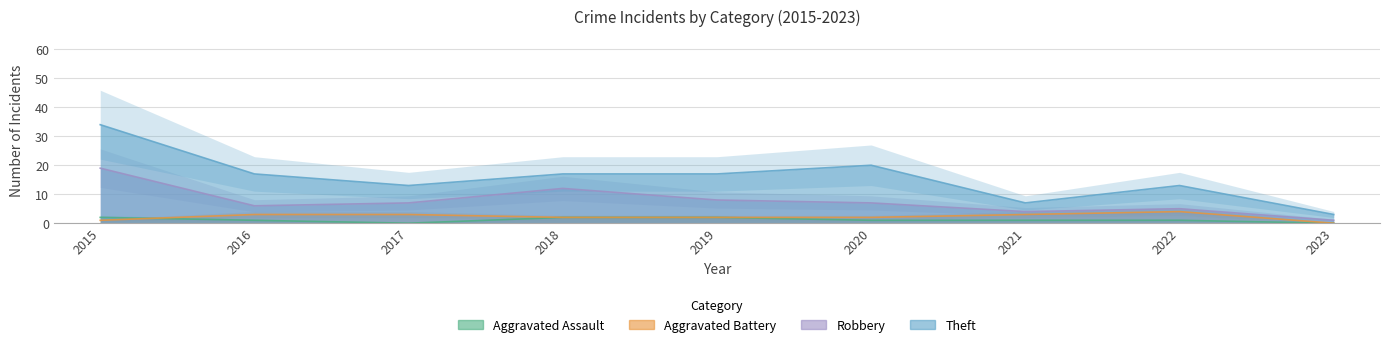

What are all the series names shown in the legend?

Aggravated Assault, Aggravated Battery, Robbery, Theft